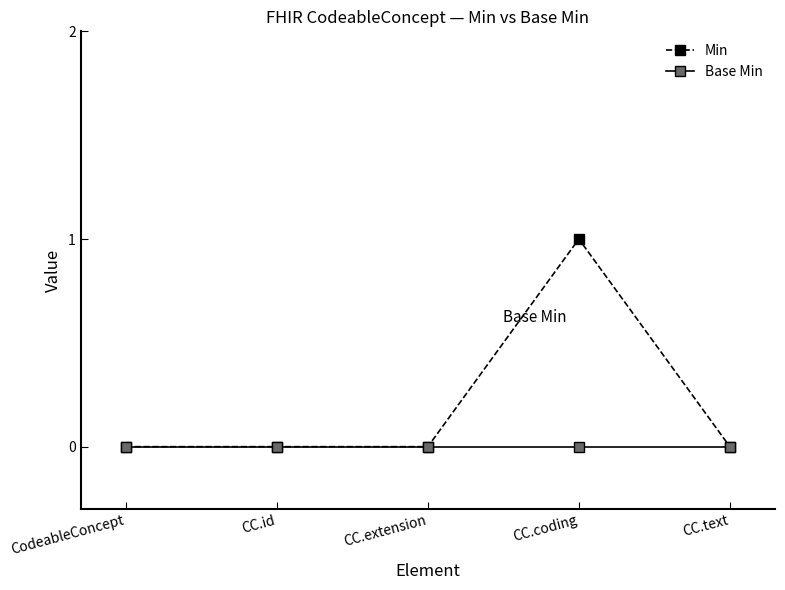

The value of Min at CC.text is 0. True or false?

True